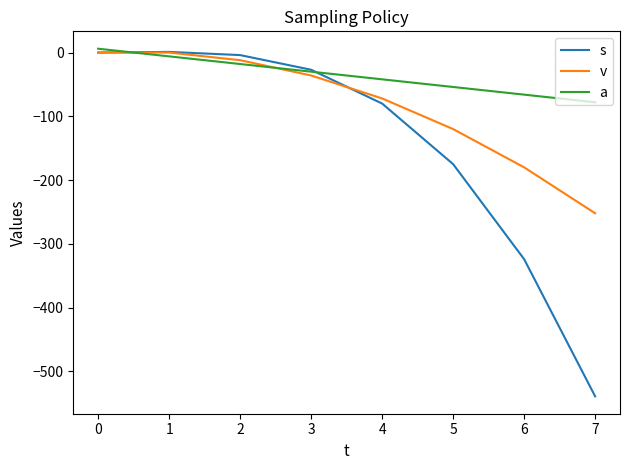

Where does the s series first go above -27?

0